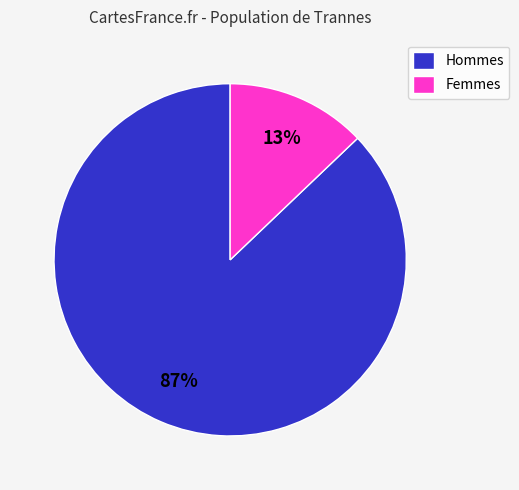

Which slice is the largest?

Hommes